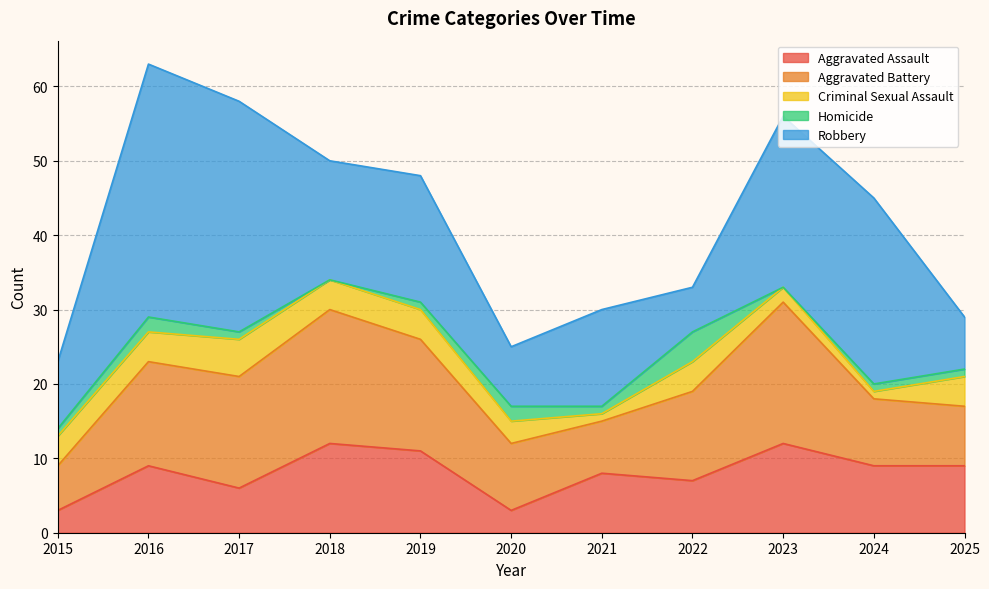

What is the difference between the highest and lowest values at 2017?

30